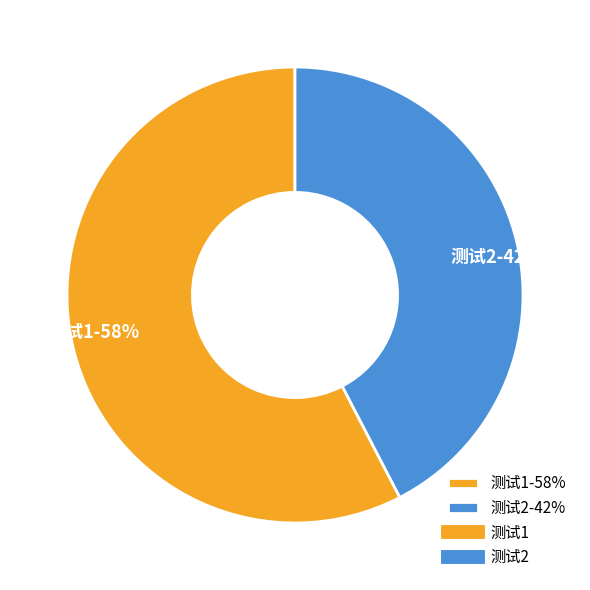

Count the number of slices in the pie.

2